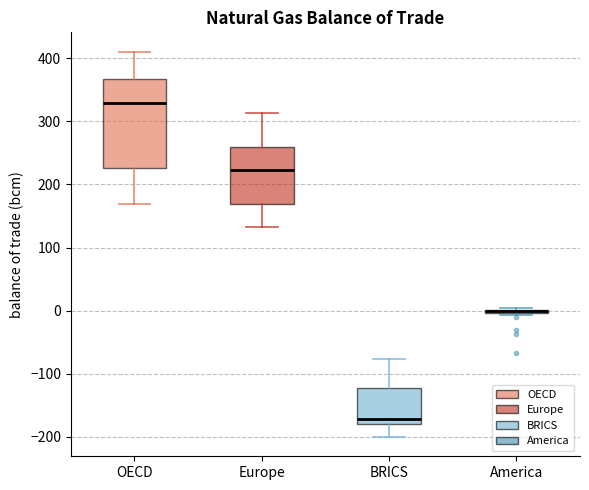

Reading left to right, transcribe this box plot: for each box, give where its median line is, the range the box spans, and where its two whiskers end, as read against the y-axis. The values are not printed on the chart, so give them approximately, as read against the axis.

OECD: median 330, box 230 to 370, whiskers 170 to 410
Europe: median 220, box 170 to 260, whiskers 130 to 310
BRICS: median -170, box -180 to -120, whiskers -200 to -80
America: box collapsed to a line at 0, whiskers -10 to 0